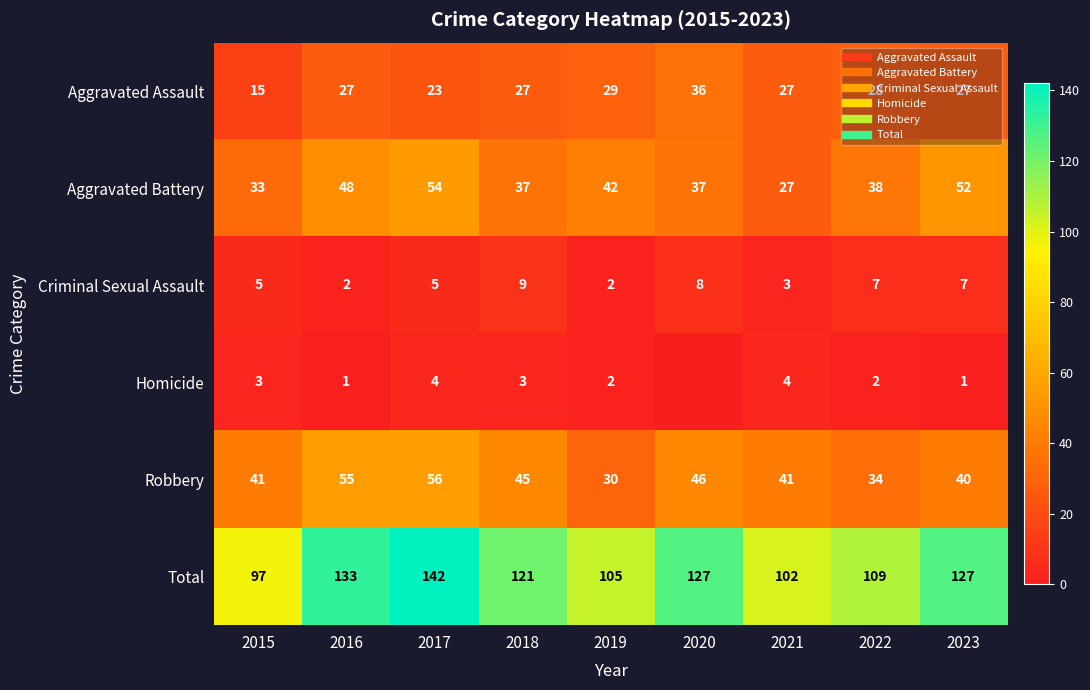

Is the value of Aggravated Assault at 2021 greater than the value of Total at 2017?

No